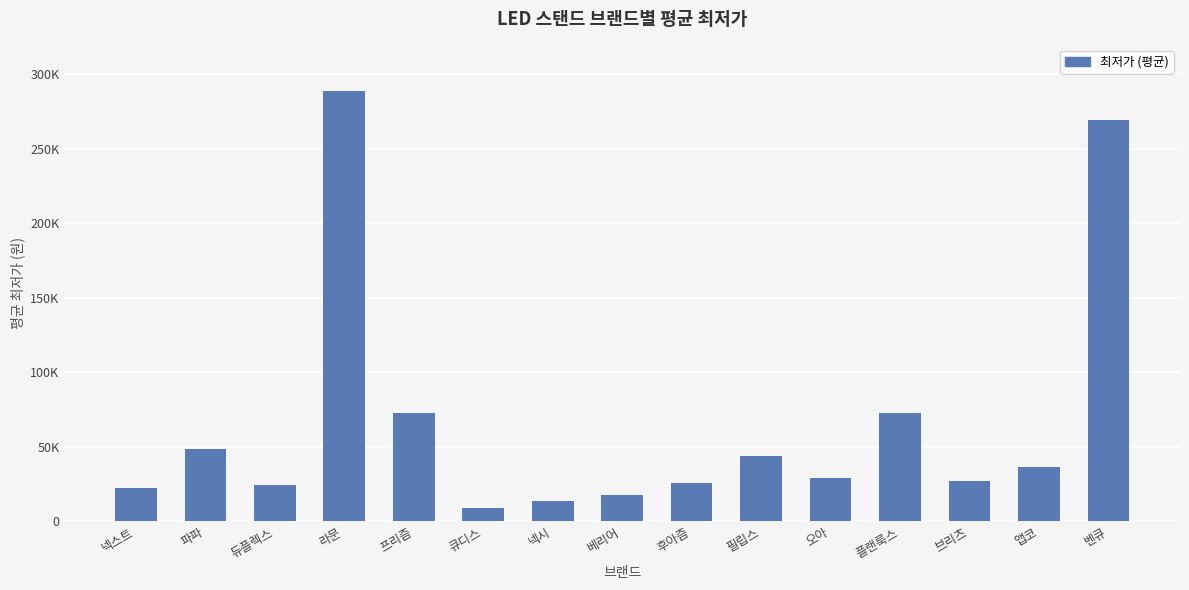

Between 프리즘 and 오아, which is larger?

프리즘